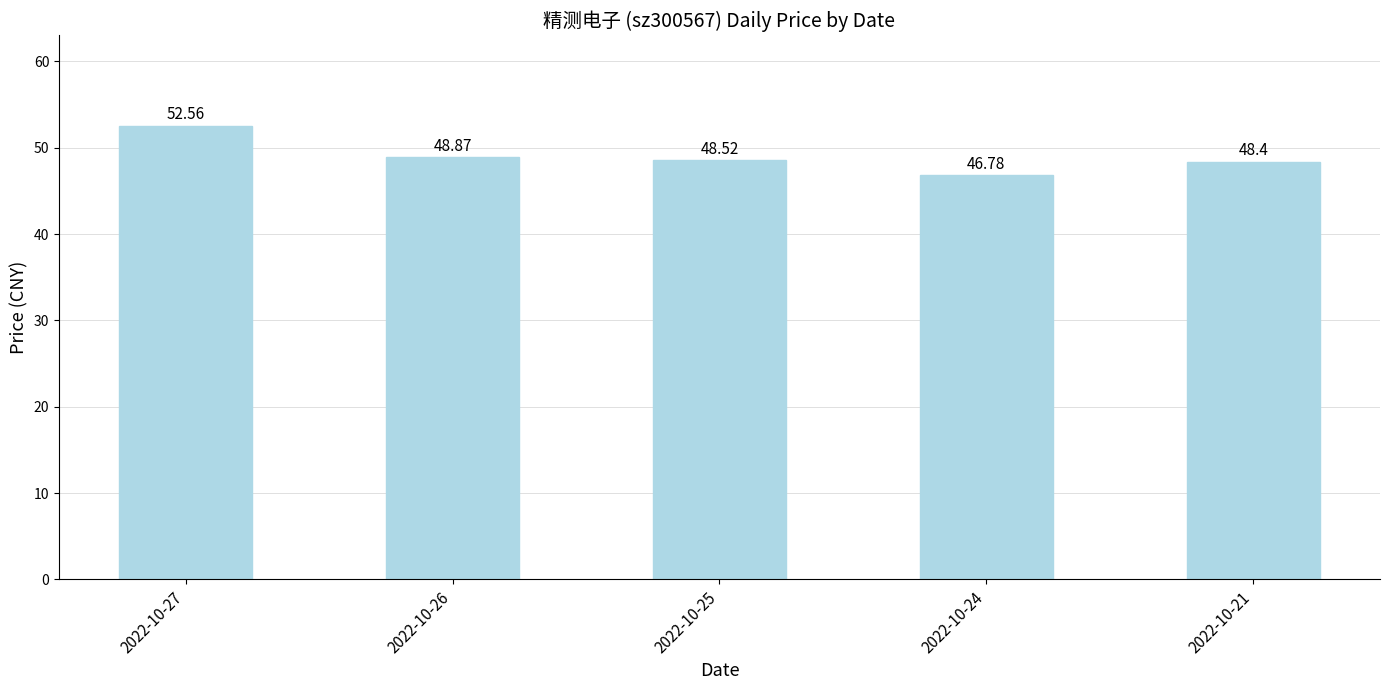

What is the value of the 4th bar from the left?

46.8